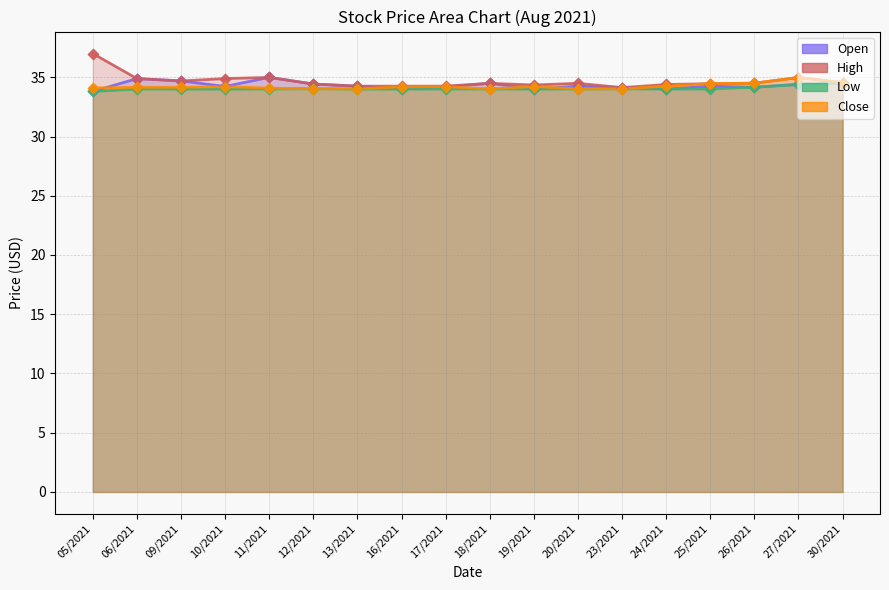

Which series contains the lowest Y value?

Open